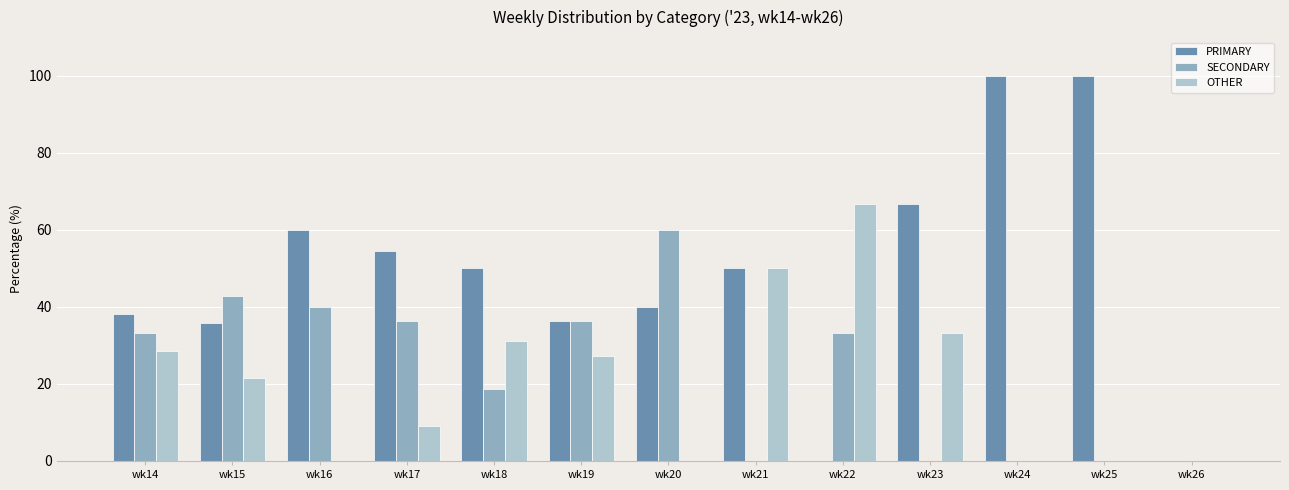

What is the greatest value displayed?

100.0